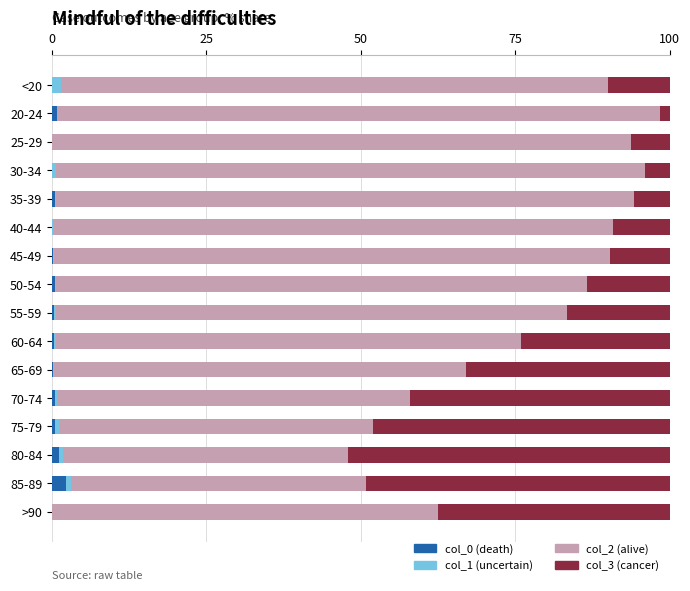

Is it true that col_0 (death) equals 0.2 at 65-69?

True